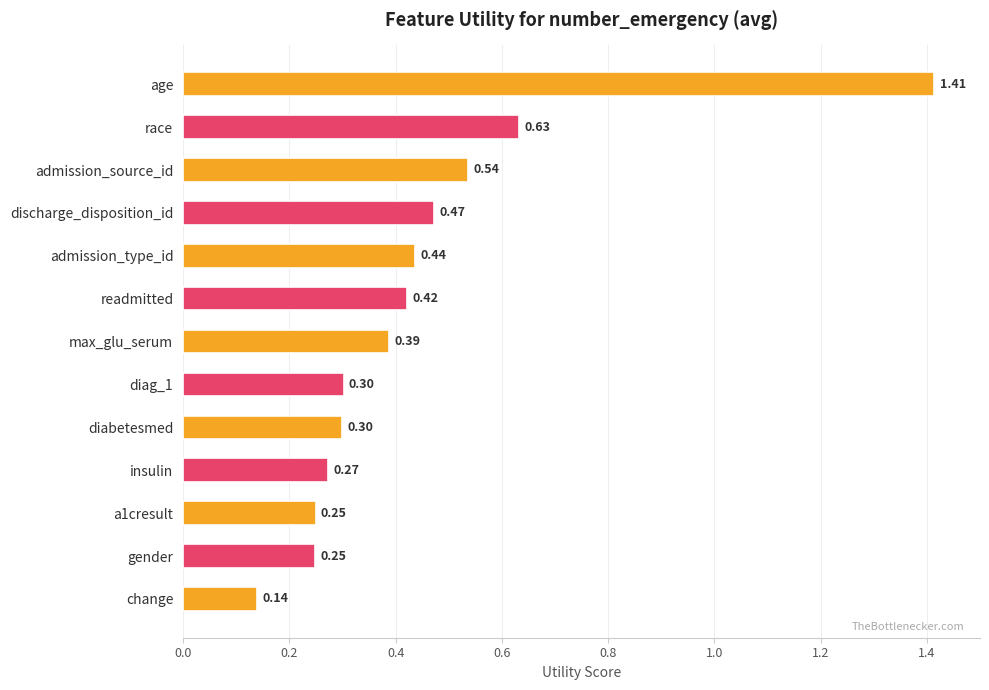

Which label corresponds to the largest value in the chart?

age